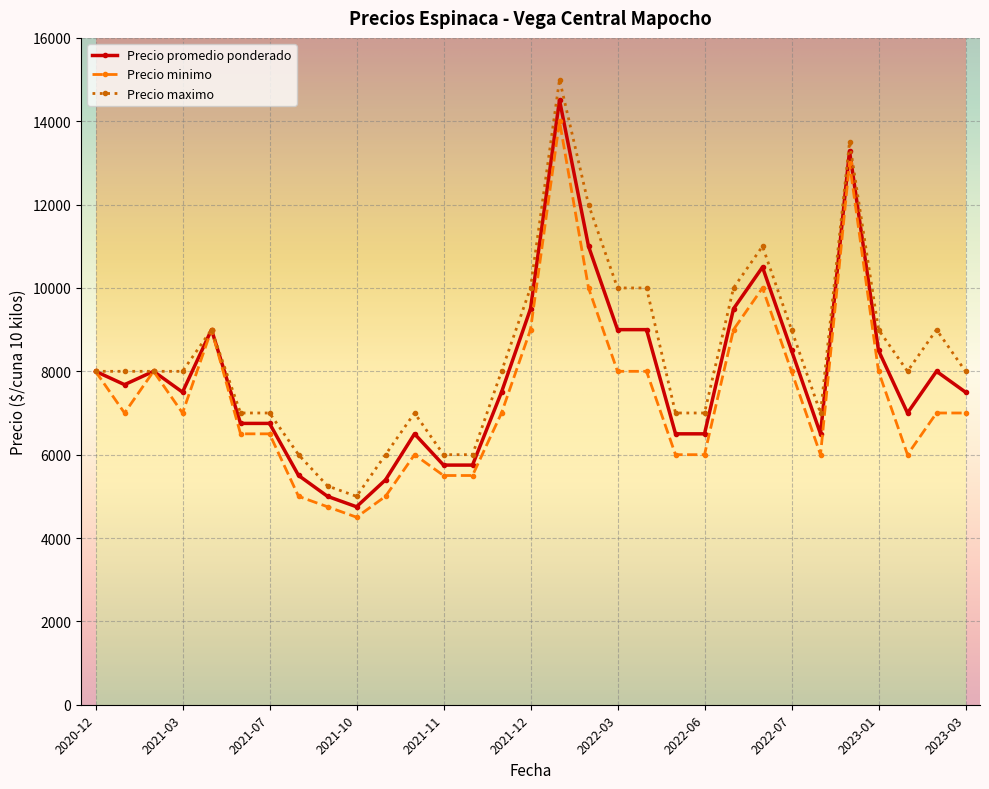

True or false: Precio minimo has more than 2 interior local peaks.

True